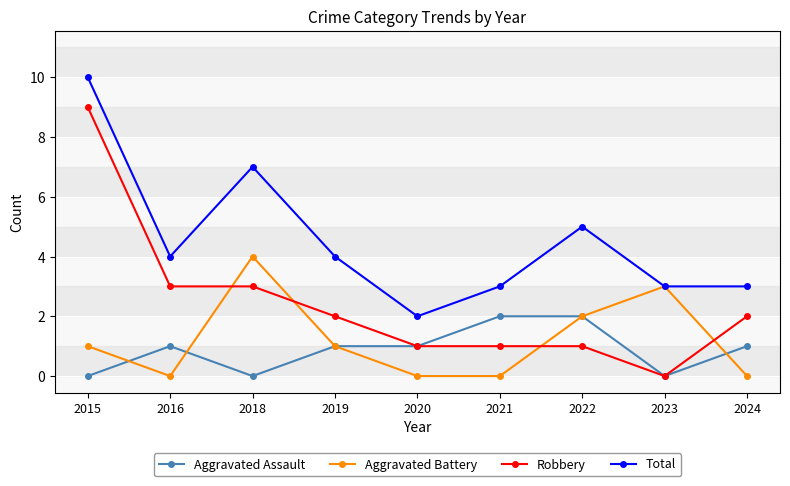

What is the value of the Robbery point at the 7th from the left?

1